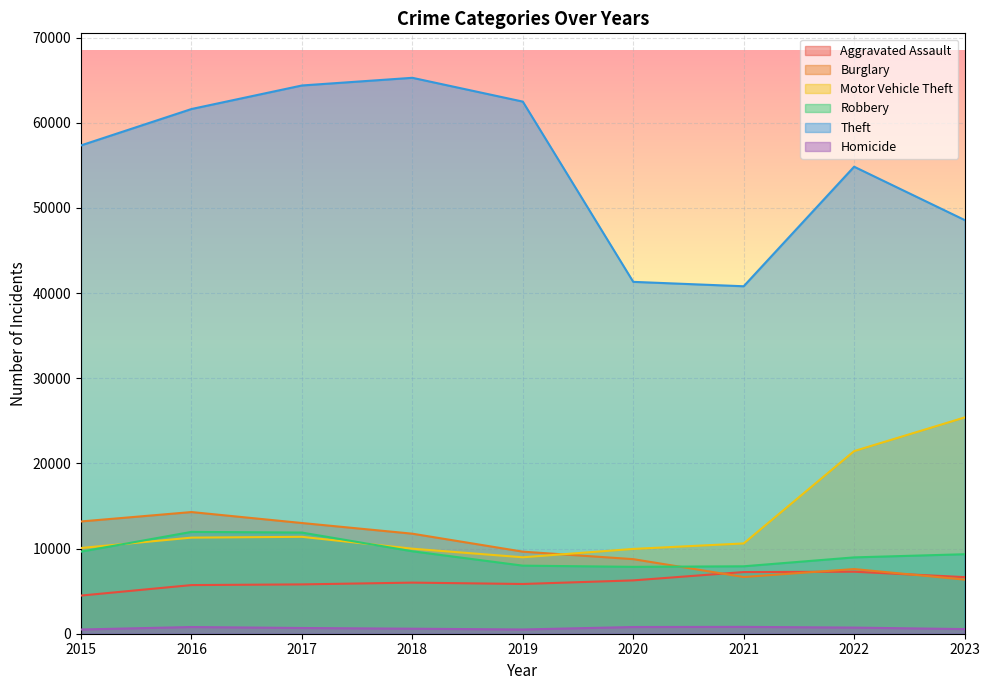

What are all the series names shown in the legend?

Aggravated Assault, Burglary, Motor Vehicle Theft, Robbery, Theft, Homicide